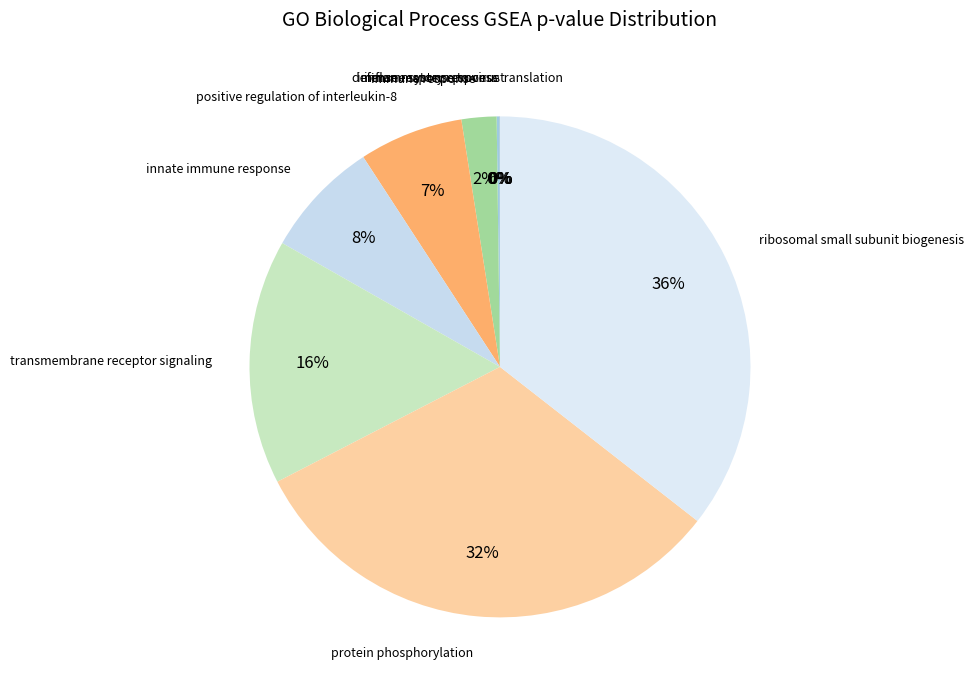

Rank the categories by value from lowest to highest.

translation, defense response to virus, inflammatory response, immune system process, immune response, positive regulation of interleukin-8, innate immune response, transmembrane receptor signaling, protein phosphorylation, ribosomal small subunit biogenesis